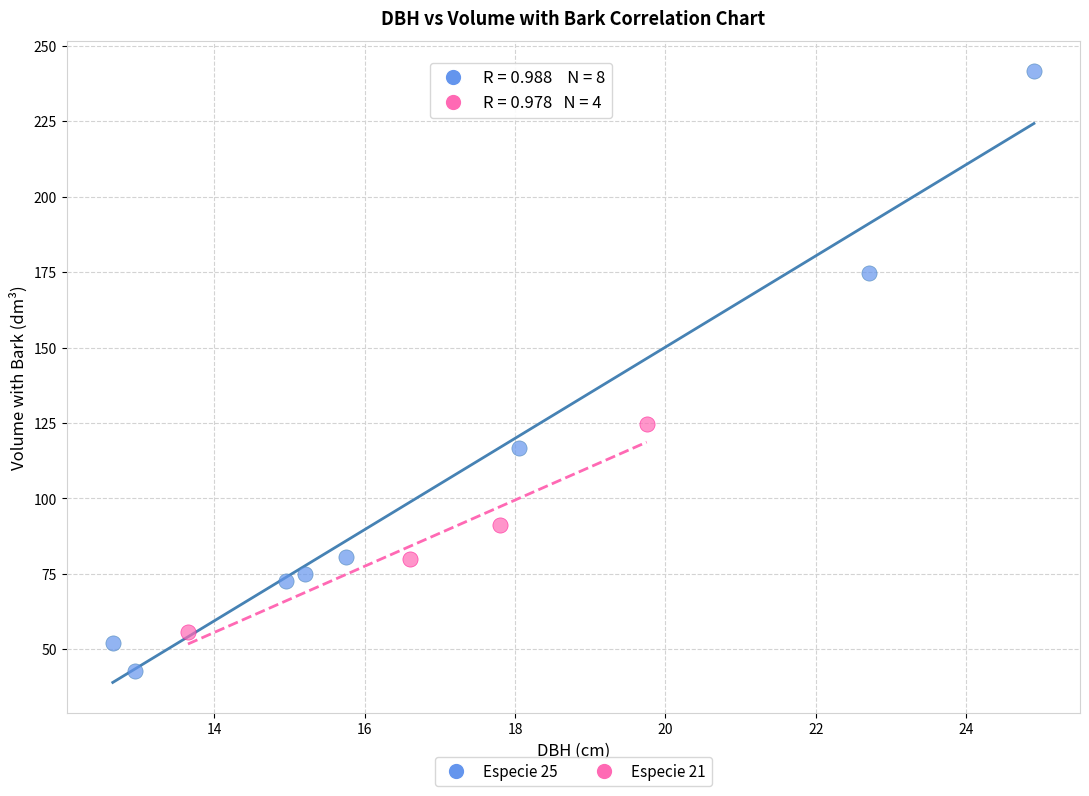

Which series has the widest spread of Y values?

Especie 25